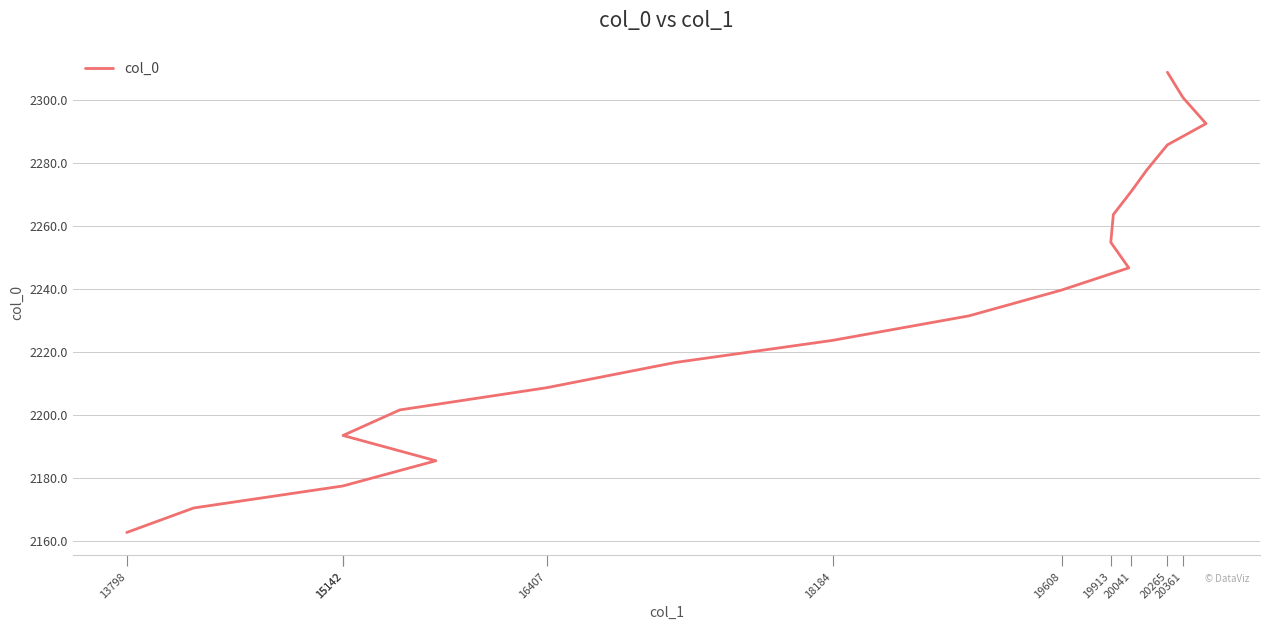

What is the average value?

2235.7